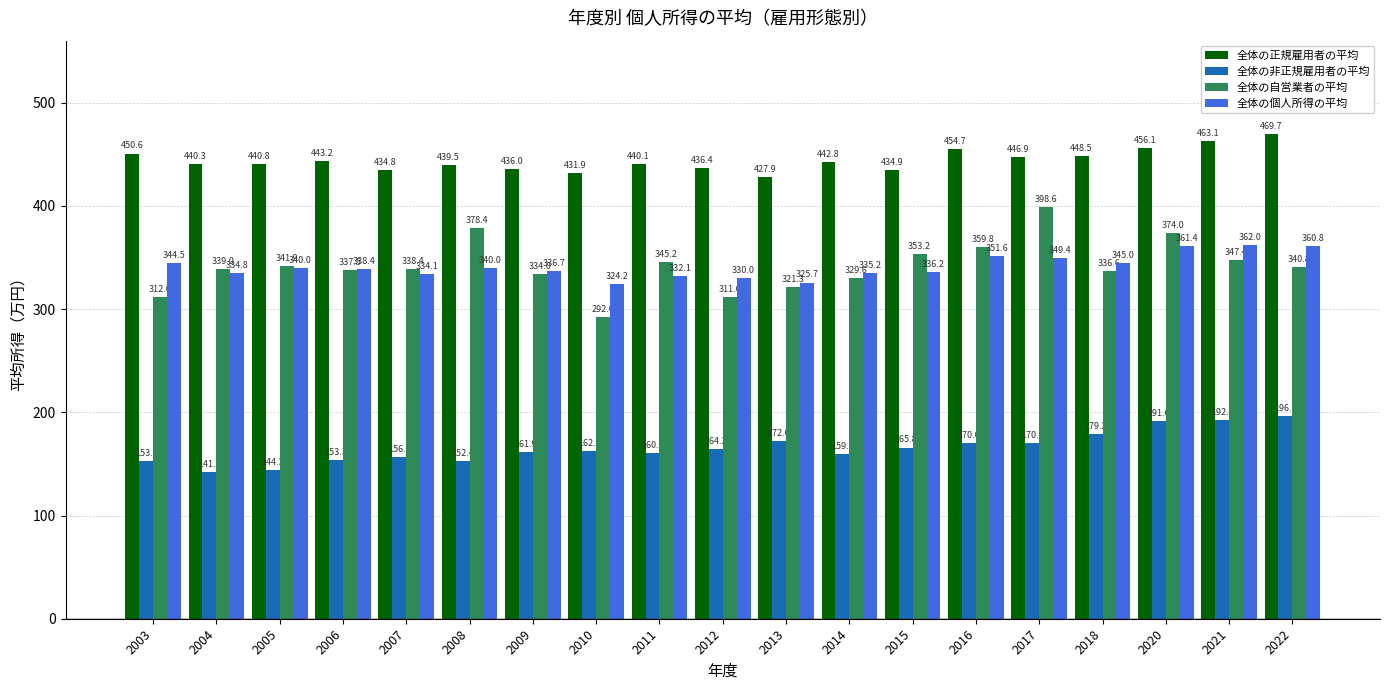

Where does the 全体の個人所得の平均 series first go above 338?

2003